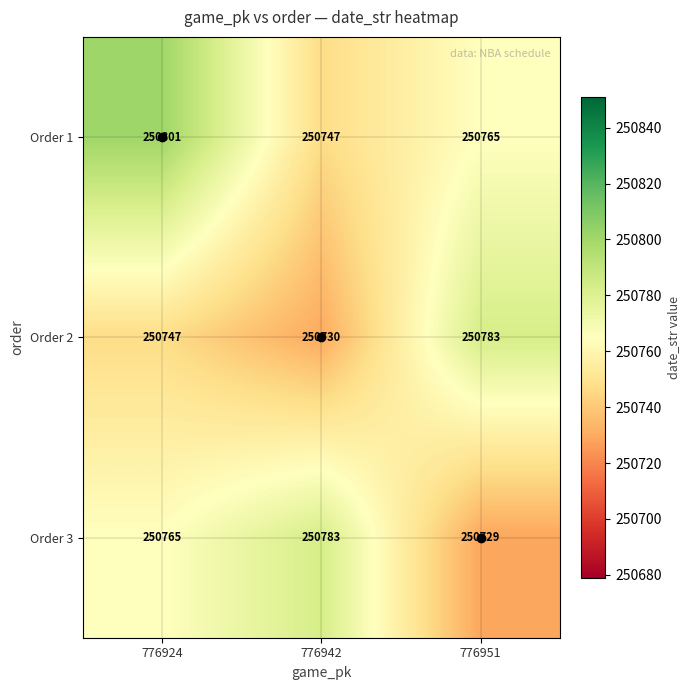

Where does the Order 1 series first go above 250765?

776924